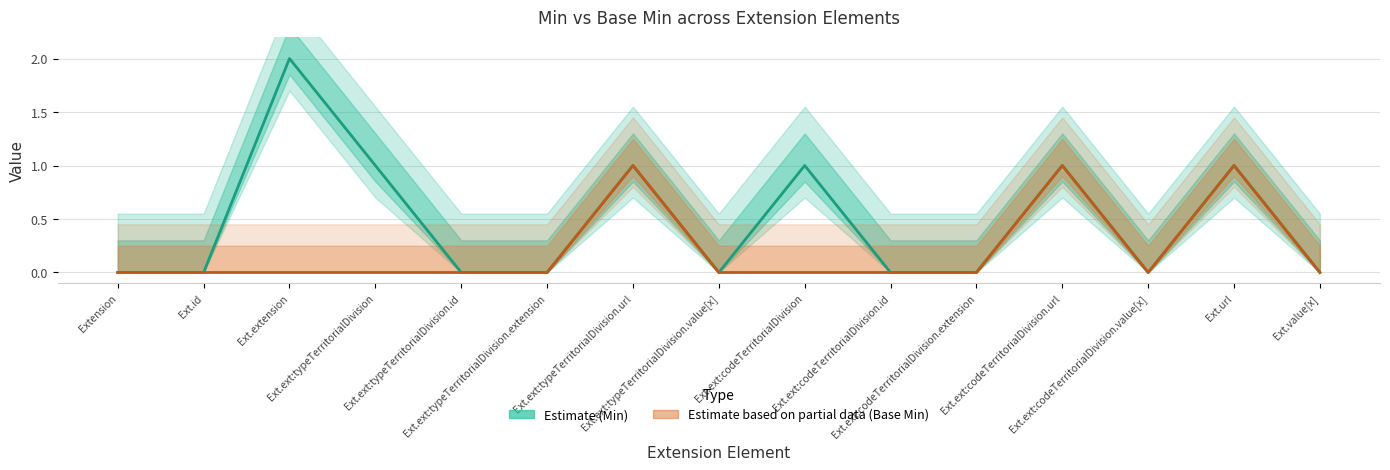

True or false: Estimate (Min) and Estimate based on partial data (Base Min) intersect in this chart.

False